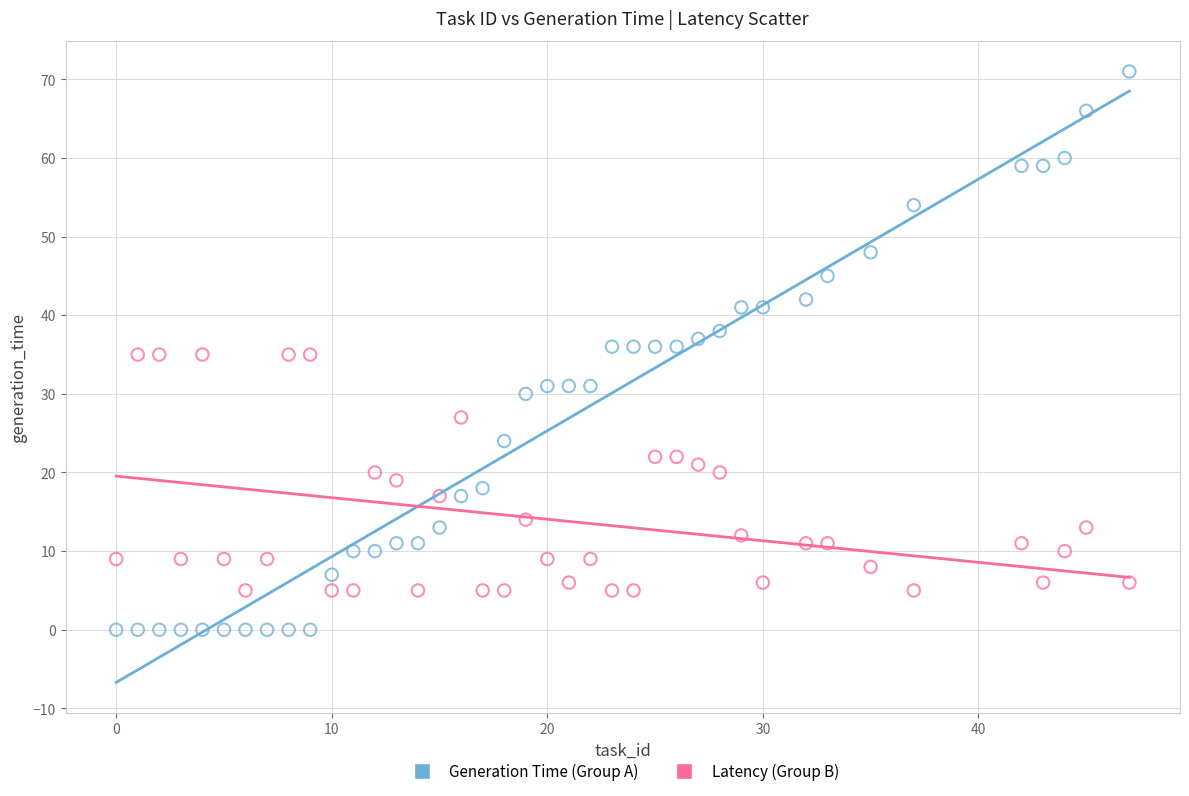

Which series contains the highest Y value?

Generation Time (Group A)